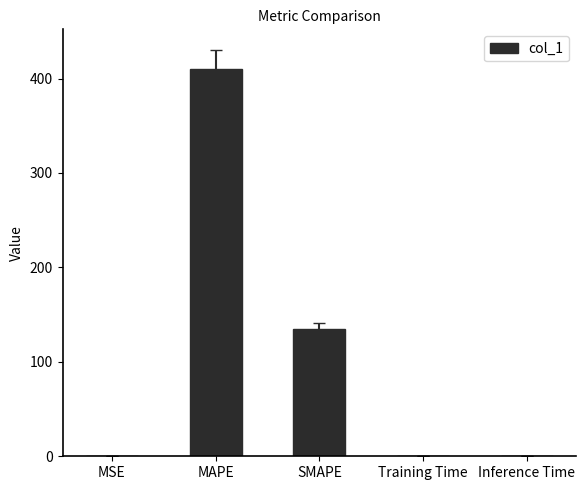

Is it true that the value at SMAPE is 134.4?

True